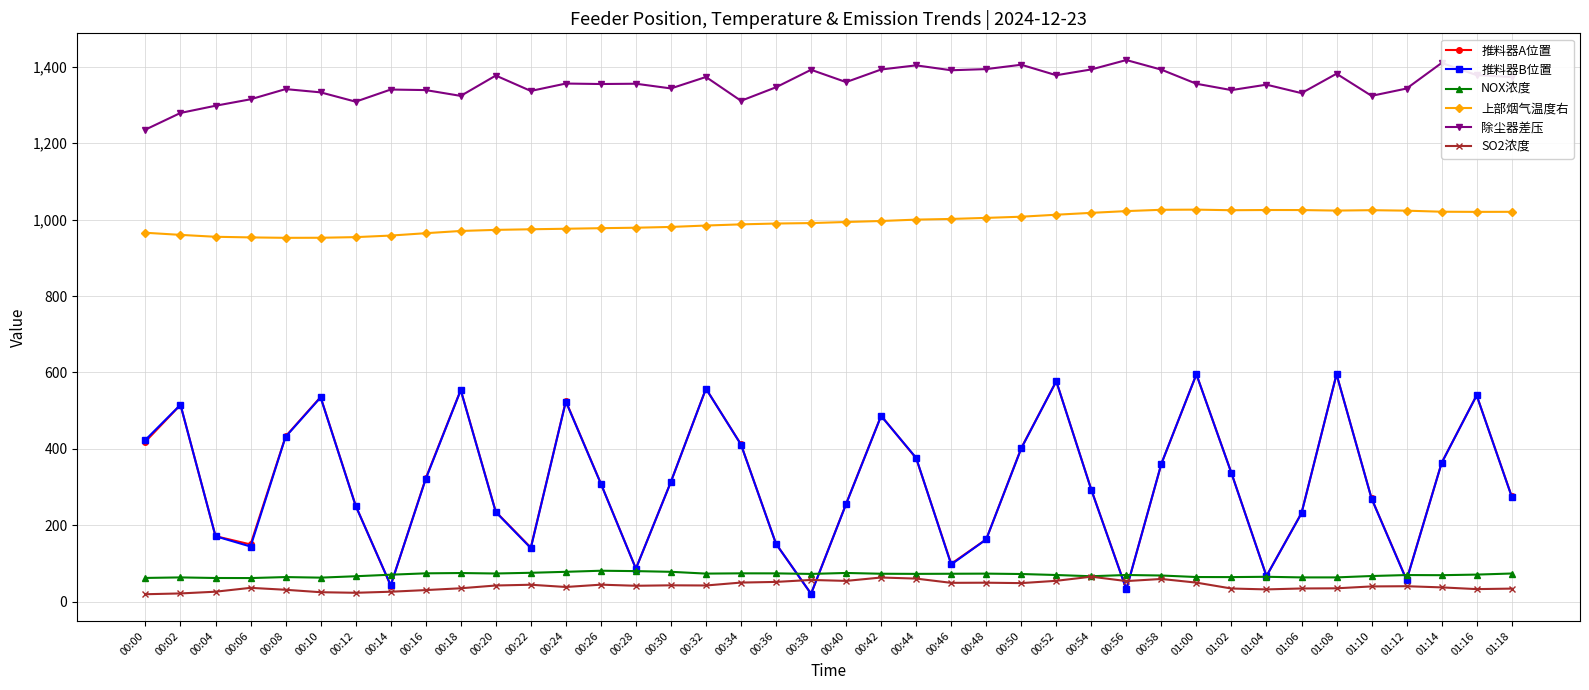

True or false: 除尘器差压 and 上部烟气温度右 intersect in this chart.

False